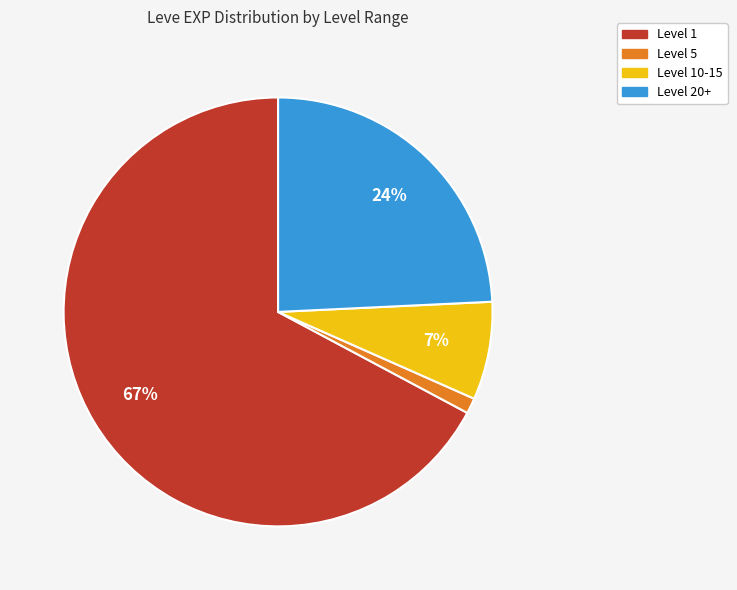

Rank the categories by value from lowest to highest.

Level 5, Level 10-15, Level 20+, Level 1